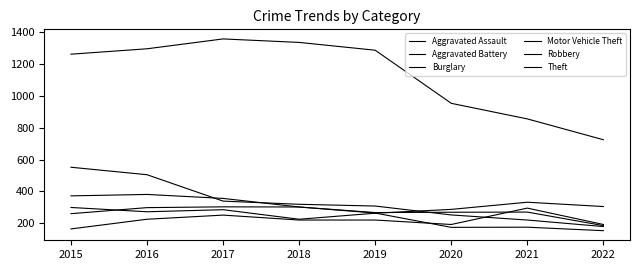

Which category has the lowest value across all series?

2022